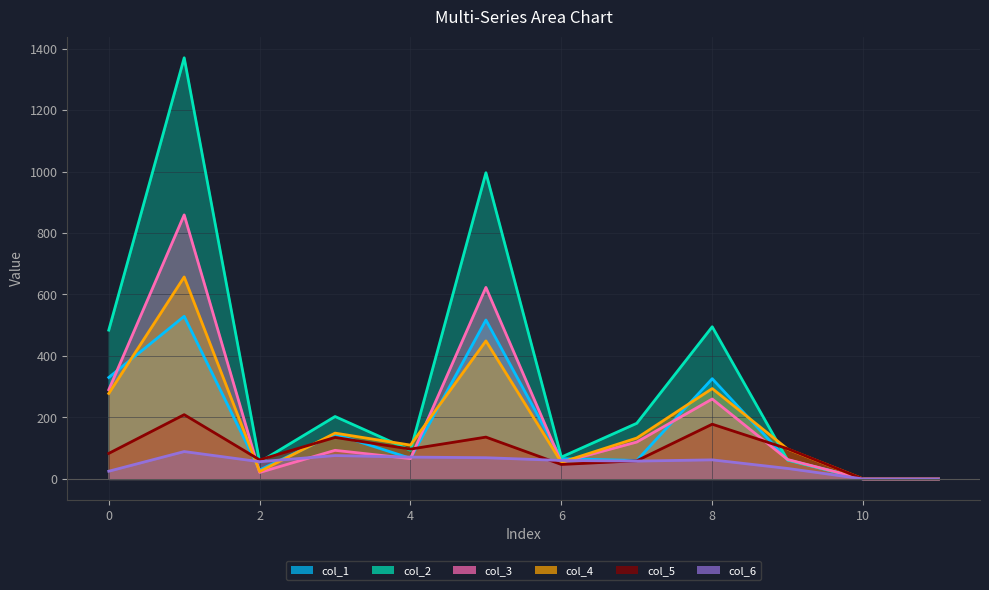

What value does the col_6 series have at 0, to the nearest 5?

25